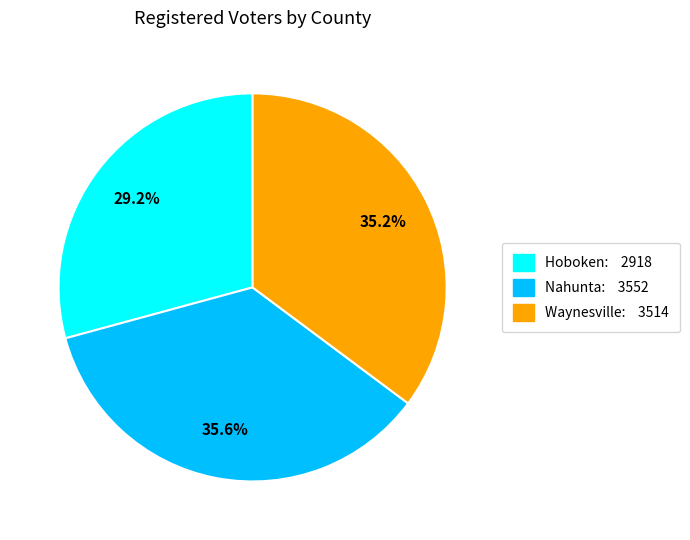

To the nearest percent, what is the difference between the Waynesville and Hoboken slice percentages?

6%